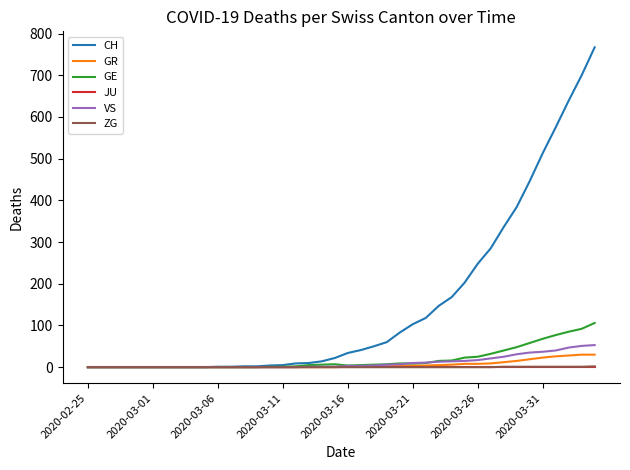

What is the difference between the second highest and second lowest values in the CH series?

700